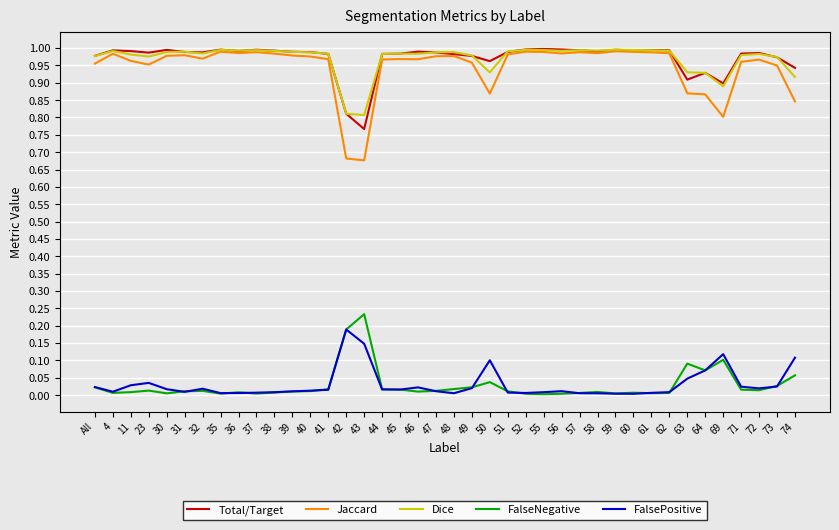

Count the number of data series in this chart.

5